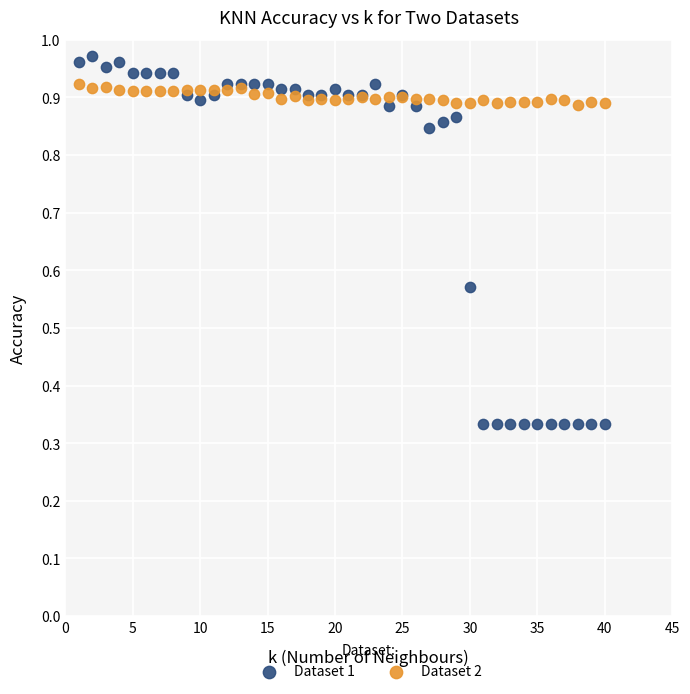

What are all the series names shown in the legend?

Dataset 1, Dataset 2